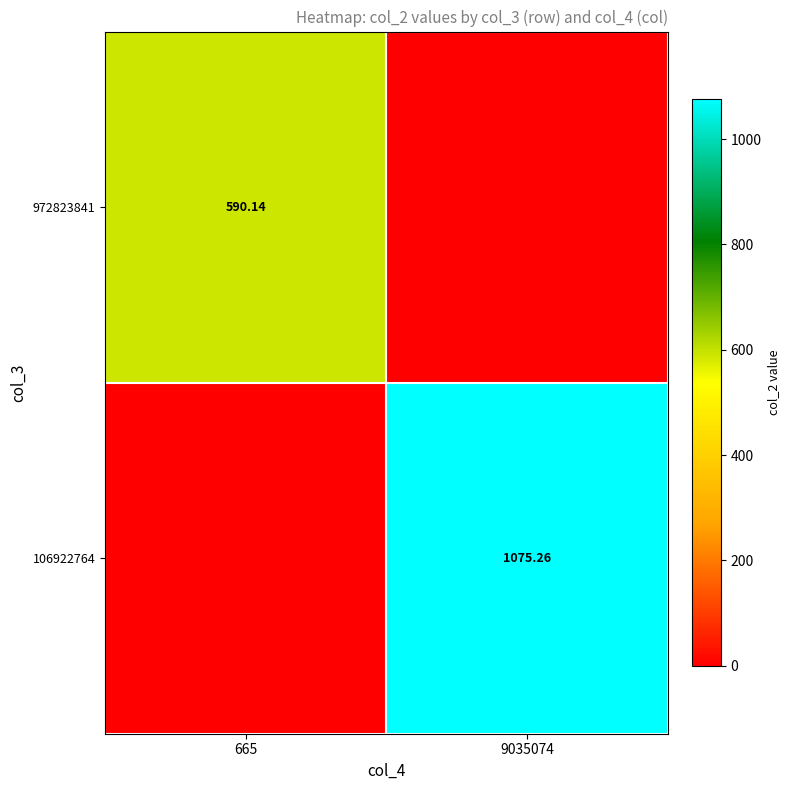

Is the value of 106922764 at 9035074 greater than the value of 972823841 at 665?

Yes